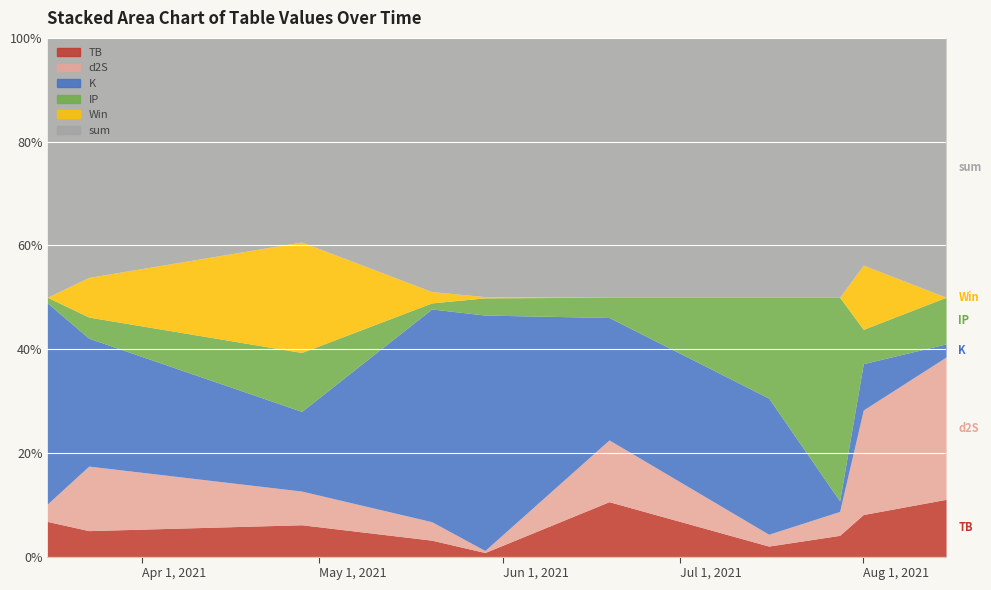

What is the difference between the highest and lowest values at 2021-04-28?

1.6